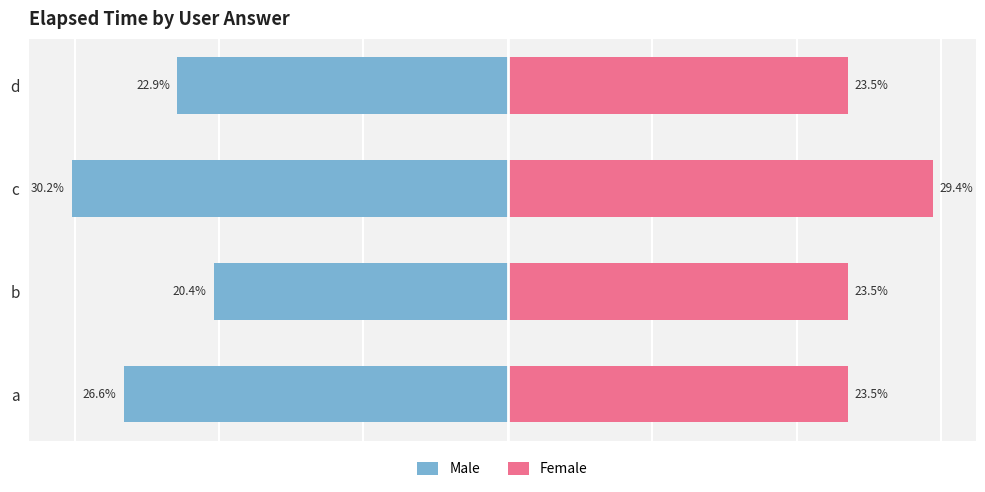

Reading left to right, extract all data points from this chart.

Male: -26.6	-20.4	-30.2	-22.9
Female: 23.5	23.5	29.4	23.5